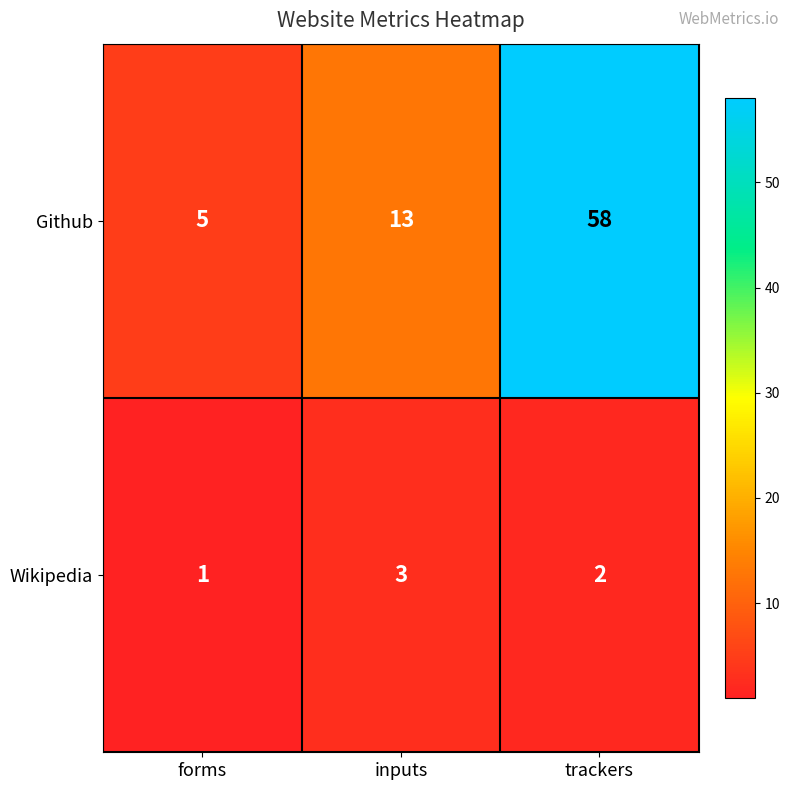

How many values in the Github series are below 13?

1